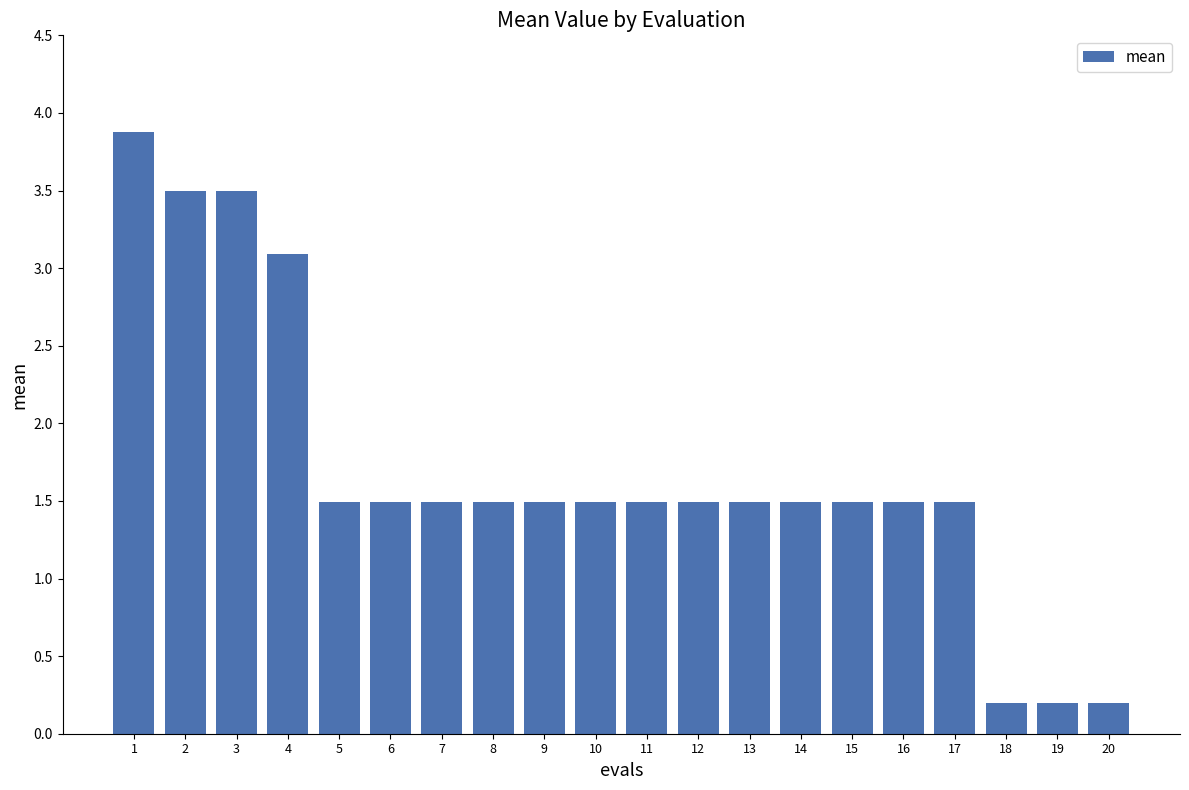

Count the values in the range 1 to 2.

13